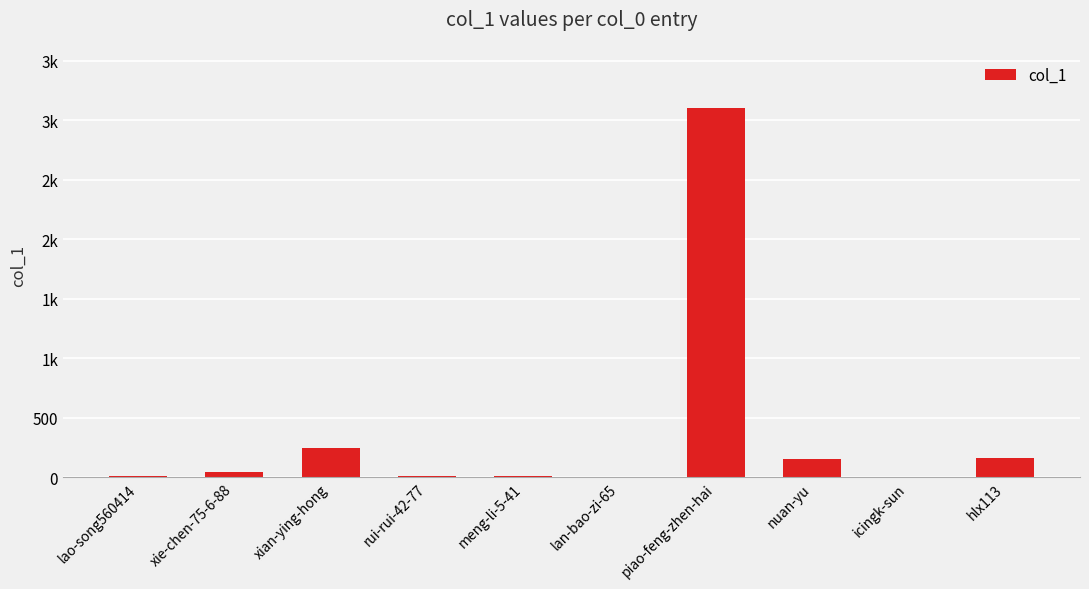

Rank the categories by value from lowest to highest.

icingk-sun, lan-bao-zi-65, rui-rui-42-77, lao-song560414, meng-li-5-41, xie-chen-75-6-88, nuan-yu, hlx113, xian-ying-hong, piao-feng-zhen-hai